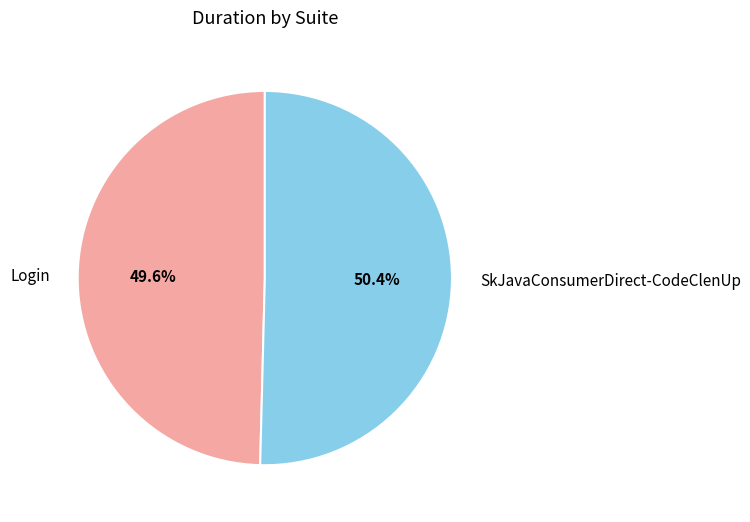

Is the sum of SkJavaConsumerDirect-CodeClenUp and Login greater than half?

Yes